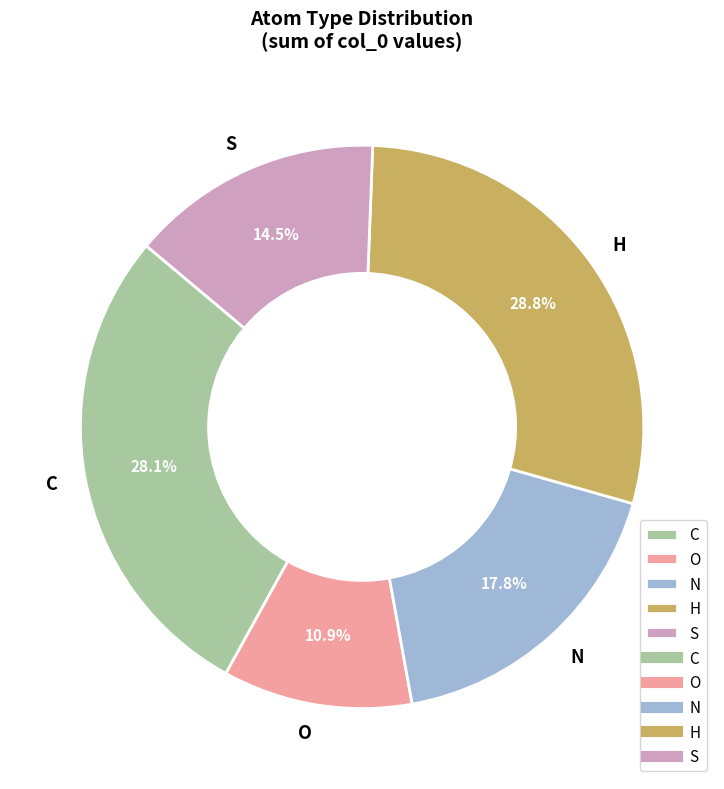

Rank the categories by value from highest to lowest.

H, C, N, S, O